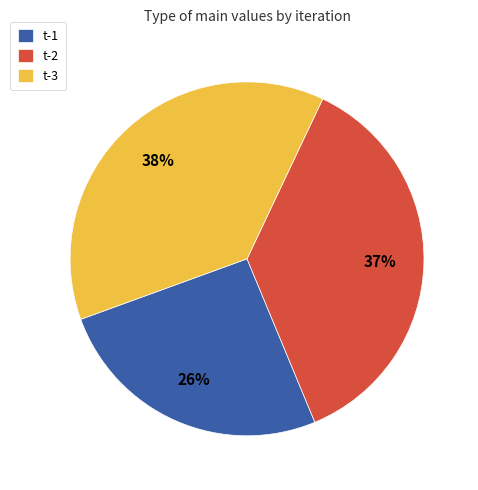

To the nearest percent, what portion does t-3 represent?

38%